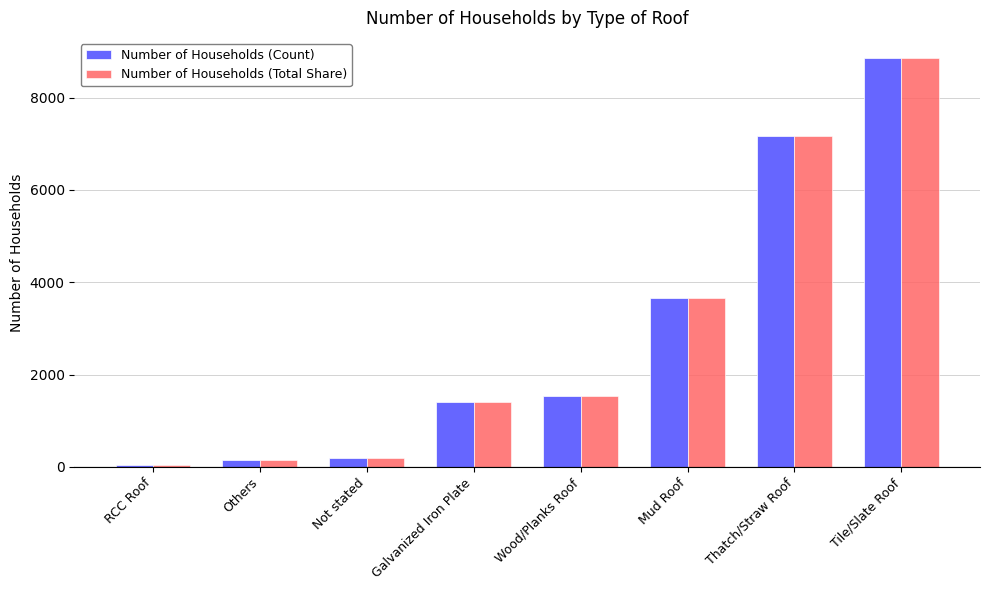

Is it true that Number of Households (Count) equals 5755 at Mud Roof?

False